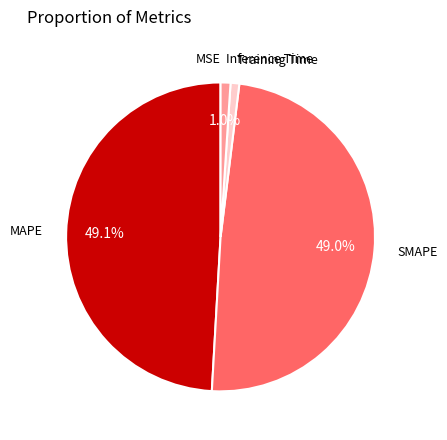

Combined, do Inference Time and Training Time account for over 50%?

No